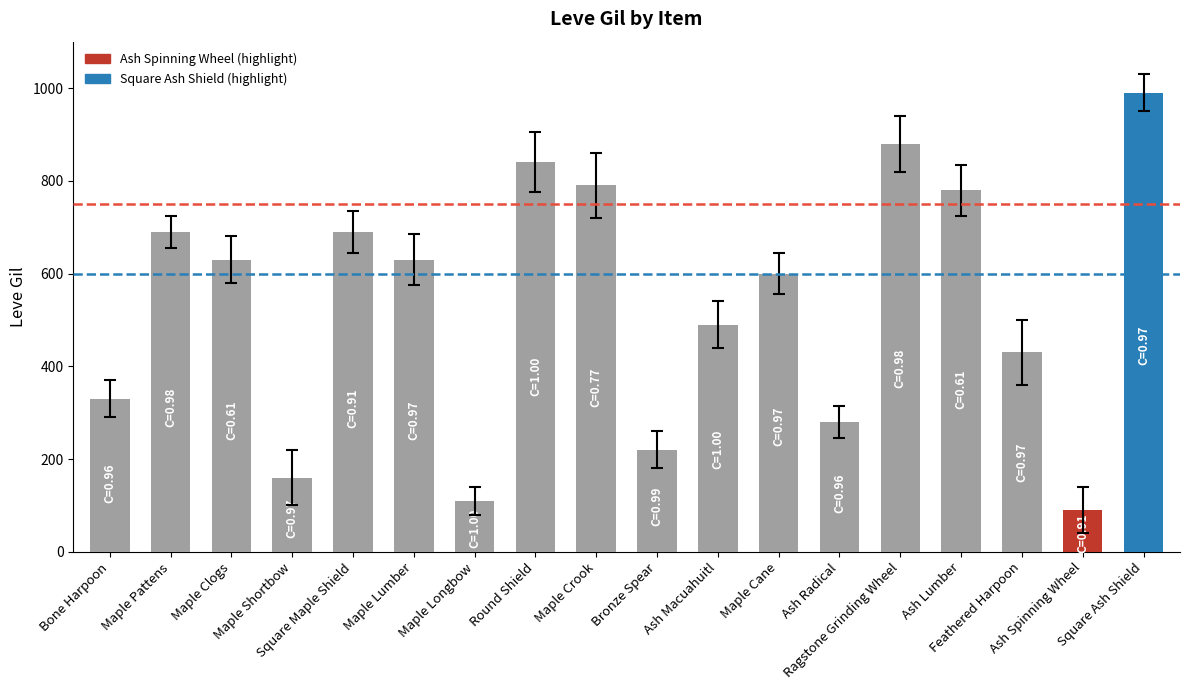

The chart shows a value of 34 at Ash Spinning Wheel. True or false?

False